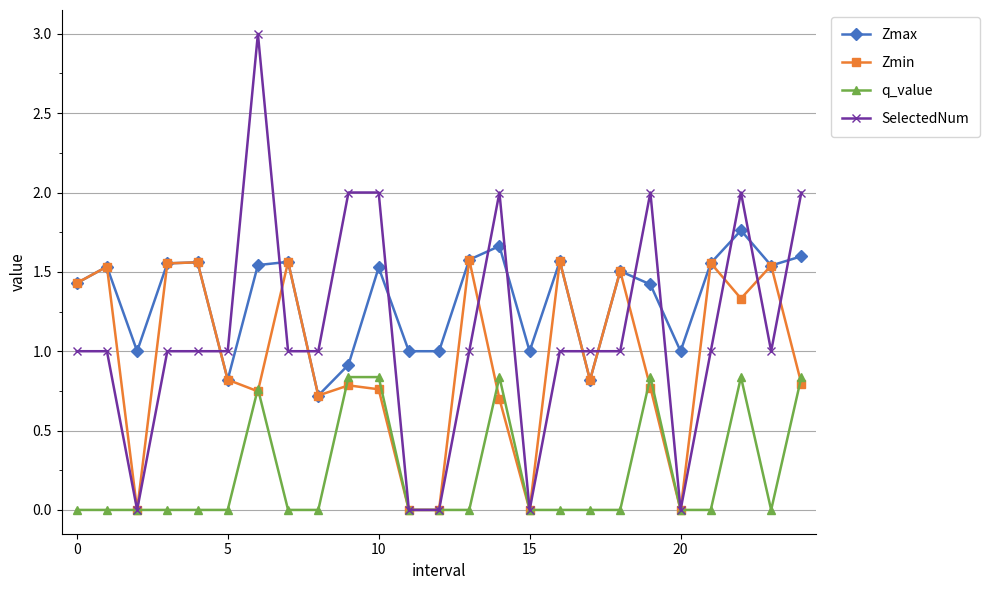

How many distinct data groups are displayed?

4